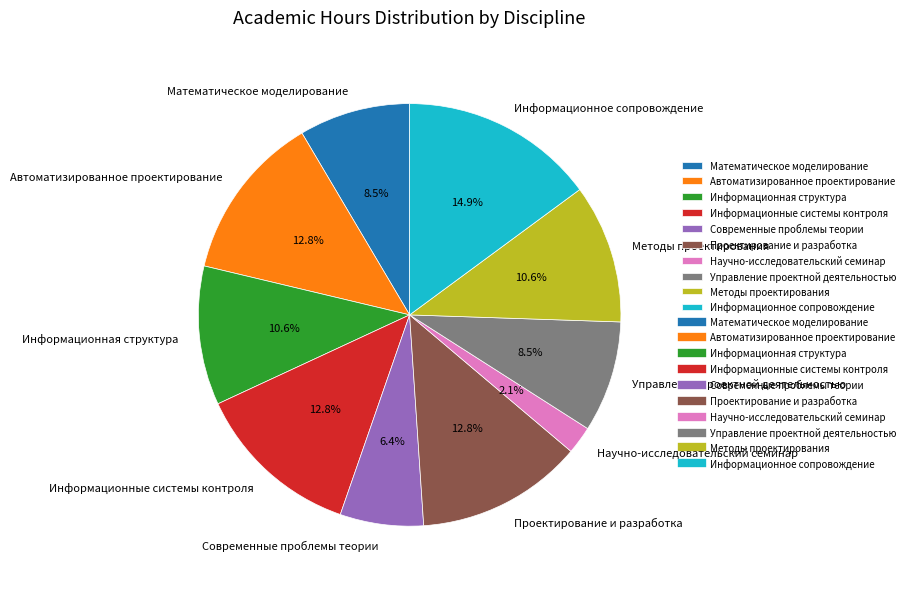

What is the ratio of the value at Методы проектирования to the value at Информационное сопровождение?

0.7